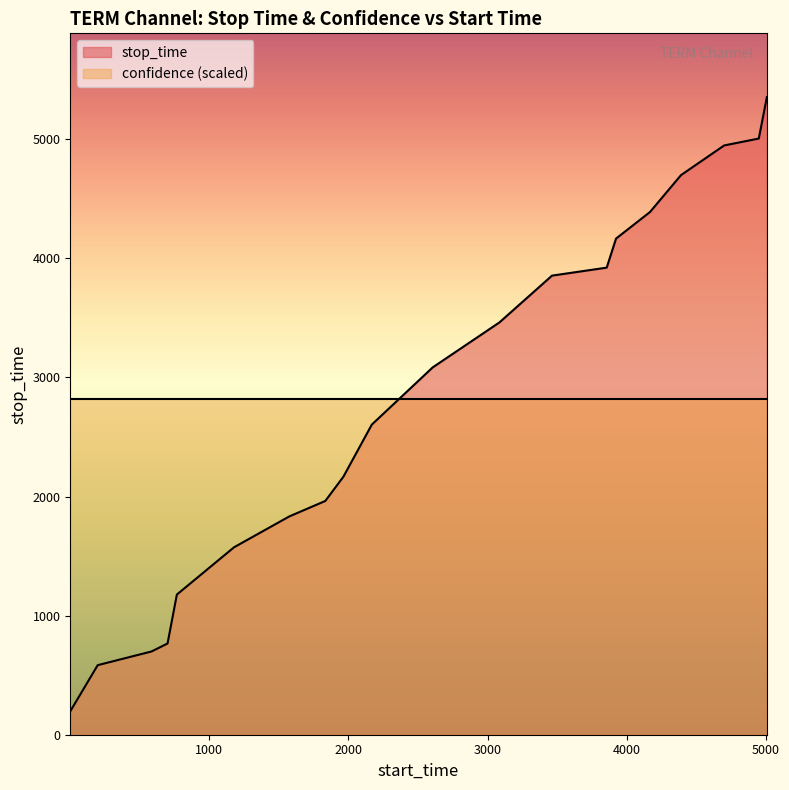

What is the change in value from 1964 to 4167?

+2222